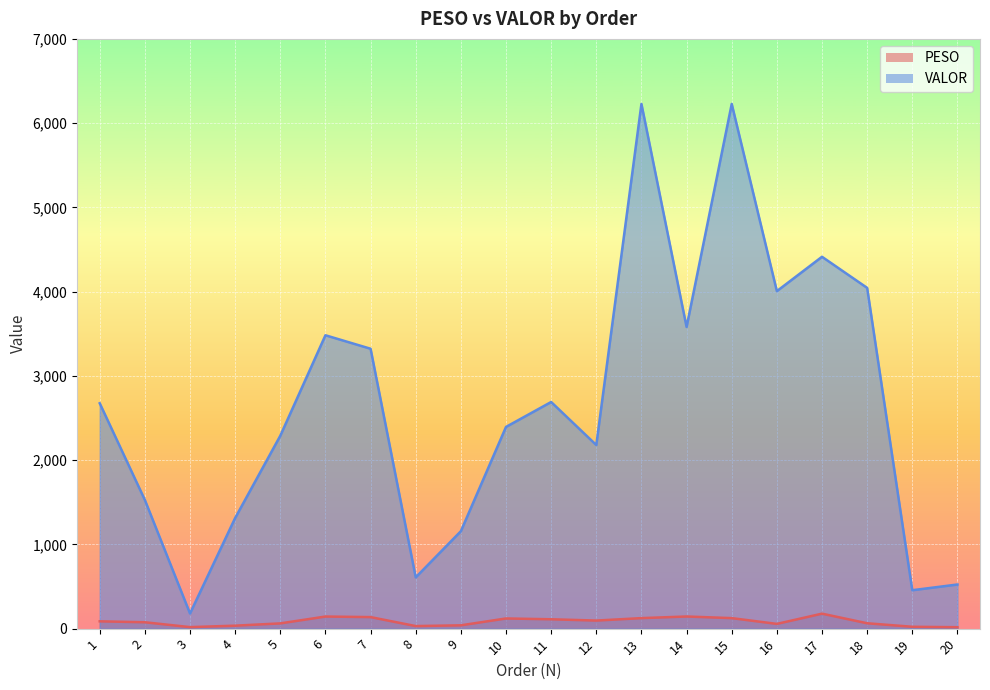

What is the difference between the PESO values at 1 and 17?

91.0